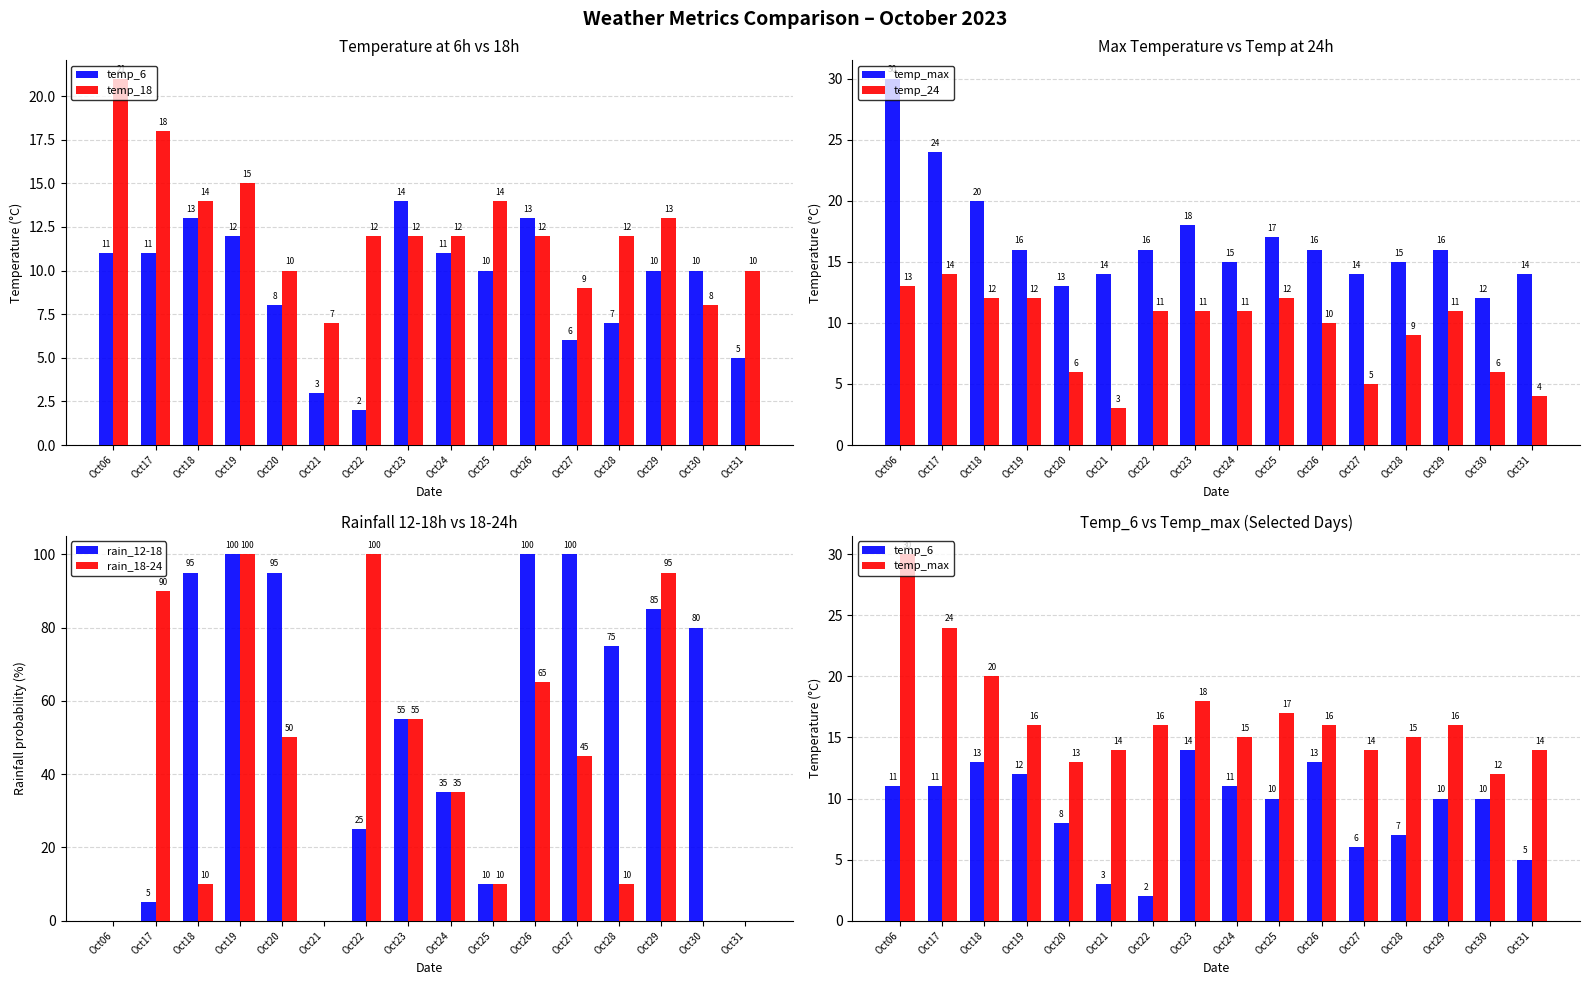

What is the value of the temp_18 bar at the 3rd from the left?

14